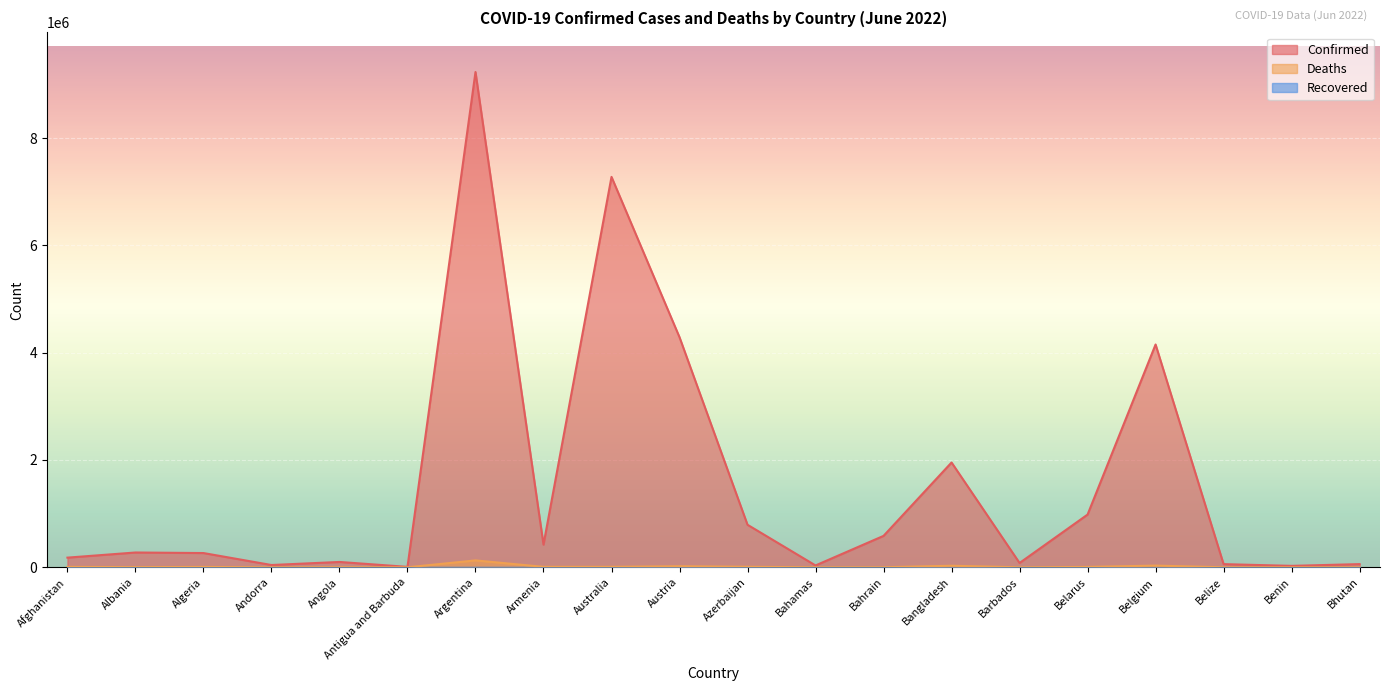

Does the chart display data point markers on the line(s)?

No